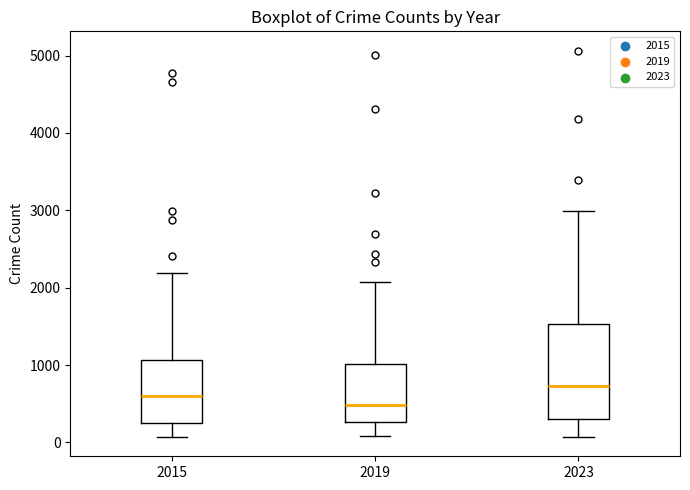

Comparing the boxes themselves (not the whiskers), which one is the tallest?

2023